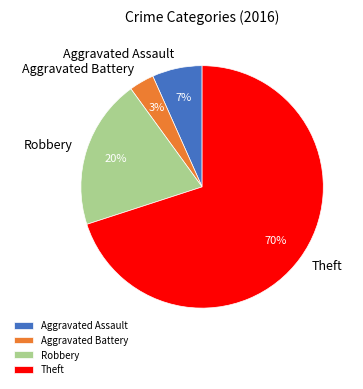

True or false: Robbery accounts for 20% of the total.

True